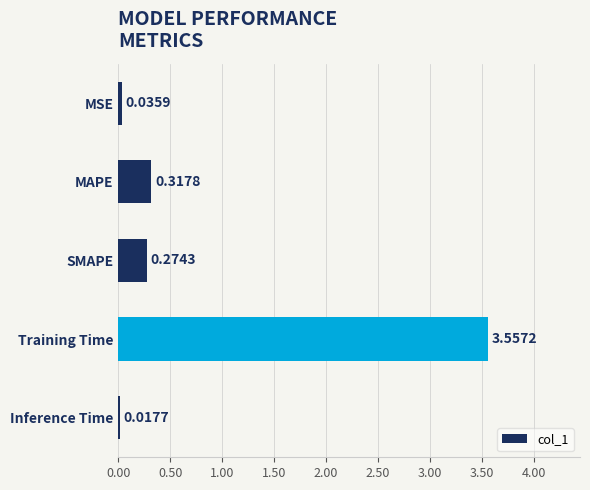

What is the difference between the maximum and minimum values?

3.5